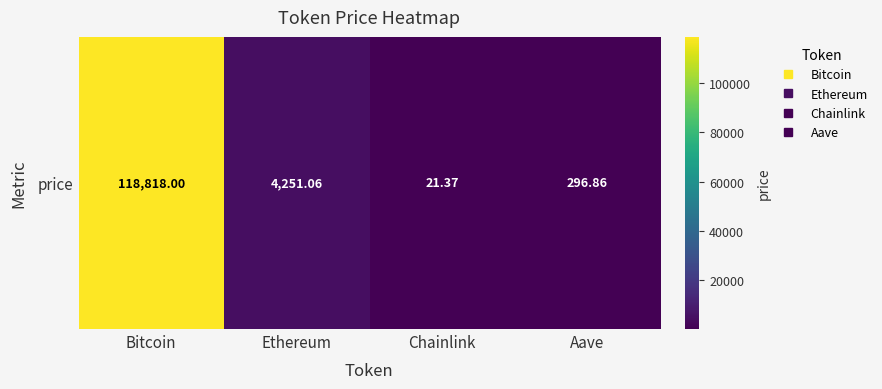

What is the difference between the maximum and minimum values?

118796.6